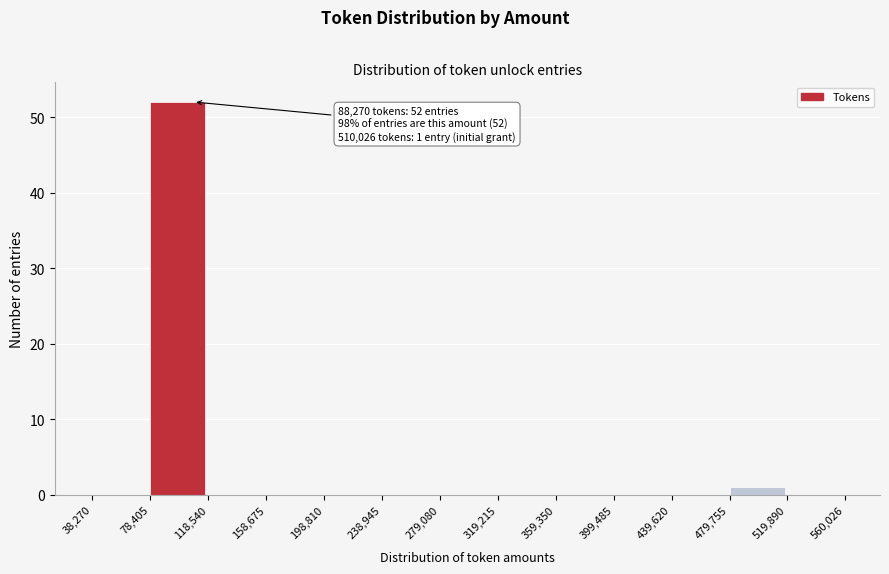

Which range on the x-axis has the tallest bar?

78,405 to 118,540